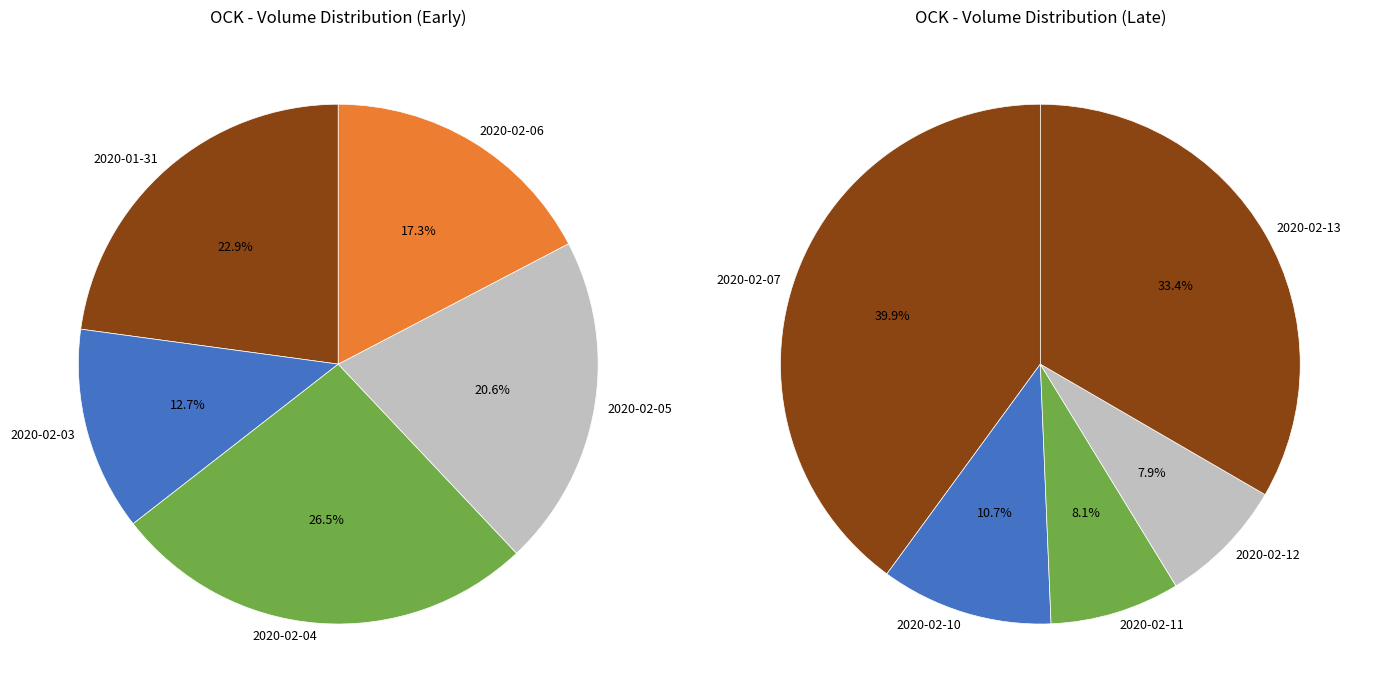

Which slice is the largest?

2020-02-07